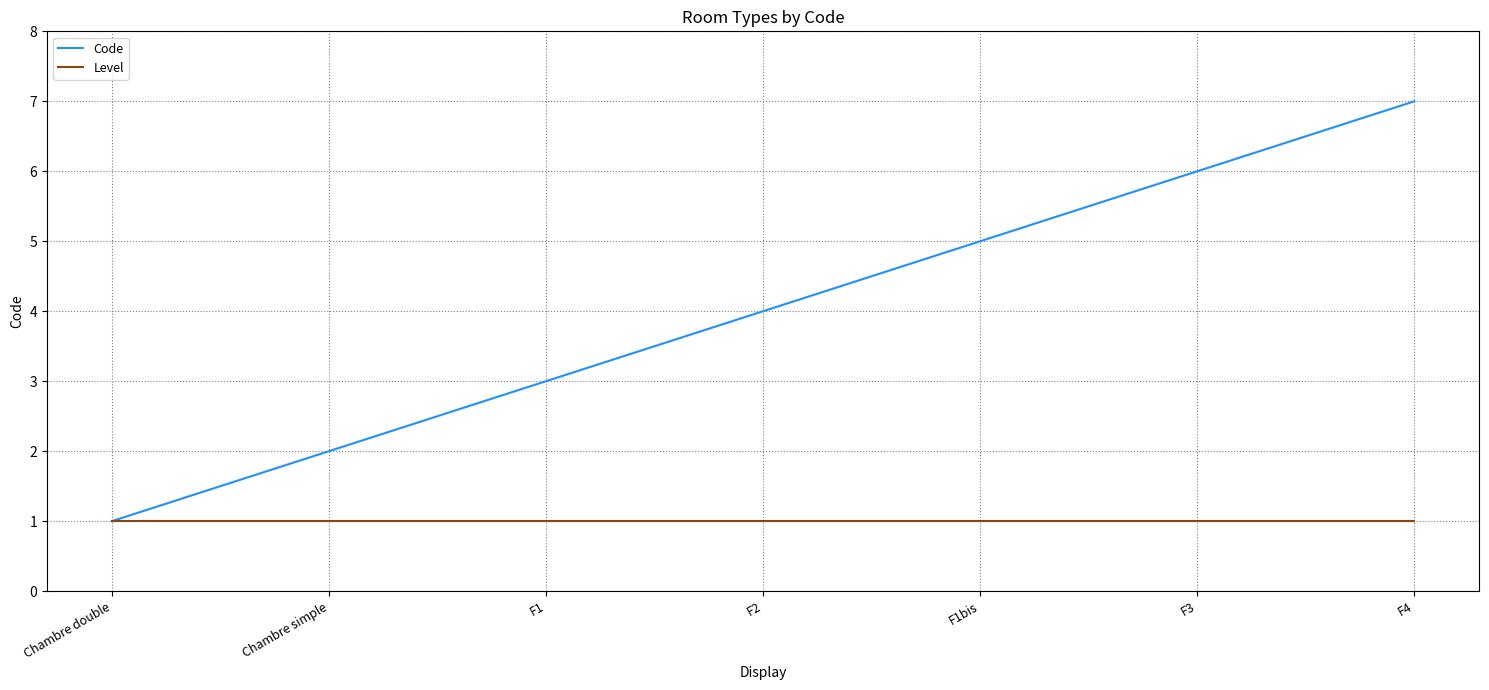

What position from the left is Chambre simple?

2